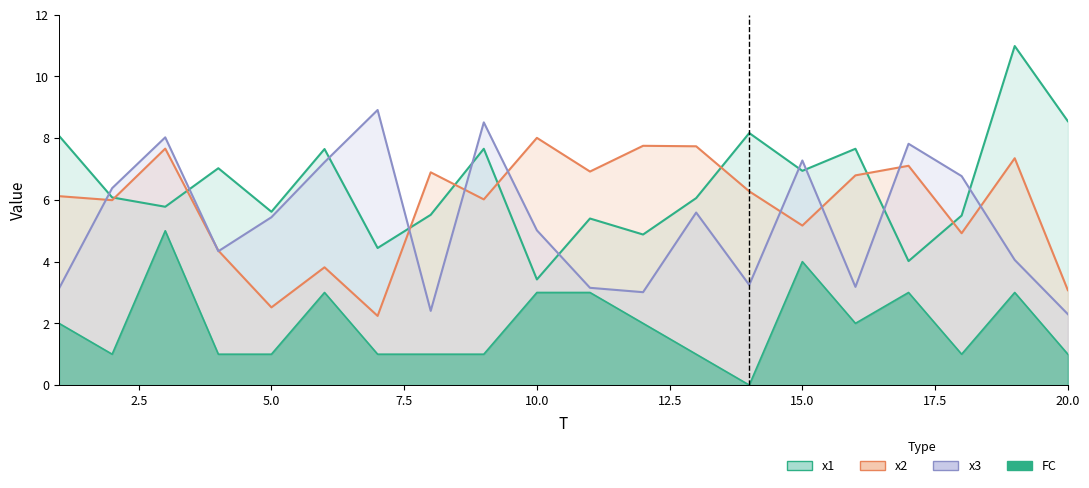

What is the difference between the highest and lowest values at 17?

4.8